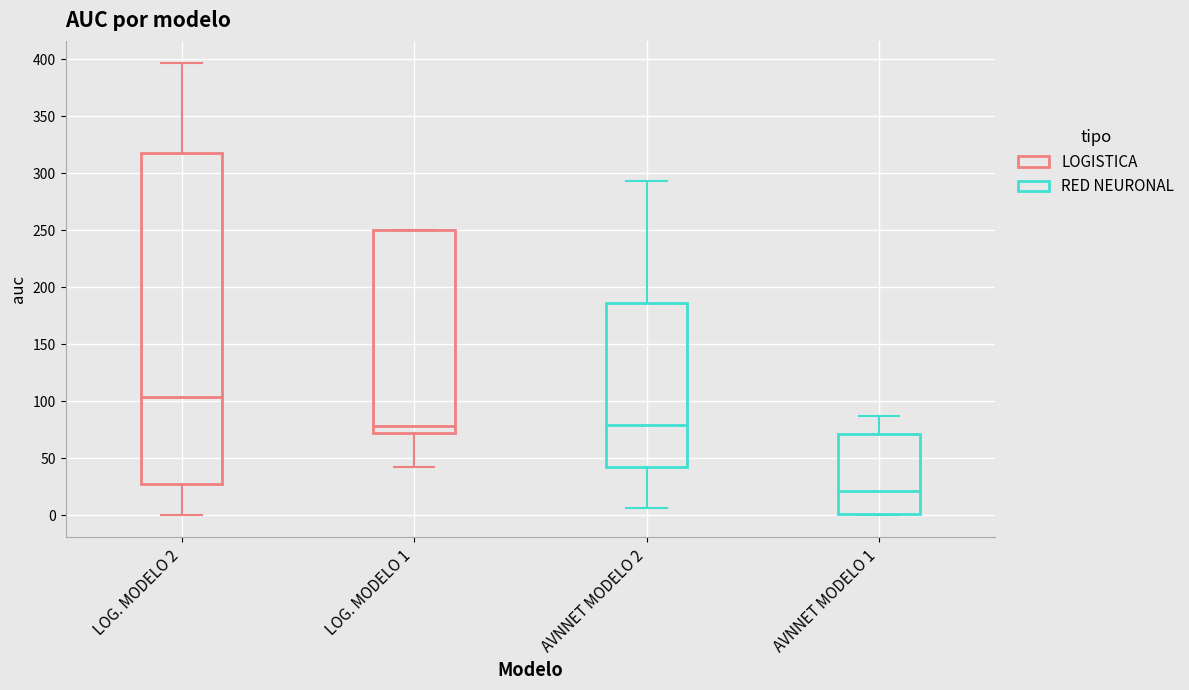

Reading left to right, transcribe this box plot: for each box, give where its median line is, the range the box spans, and where its two whiskers end, as read against the y-axis. The values are not printed on the chart, so give them approximately, as read against the axis.

LOG. MODELO 2: median 105, box 25 to 315, whiskers 0 to 395
LOG. MODELO 1: median 80, box 70 to 250, whiskers 40 to 250
AVNNET MODELO 2: median 80, box 45 to 185, whiskers 5 to 295
AVNNET MODELO 1: median 20, box 0 to 70, whiskers 0 to 85